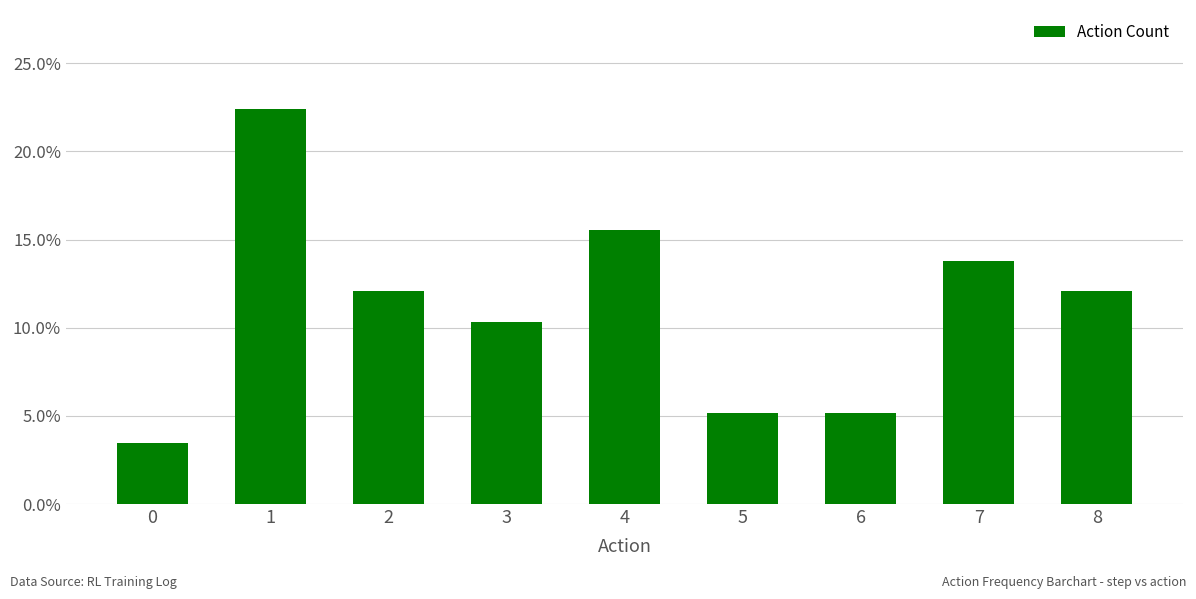

Does the chart contain any negative values?

No